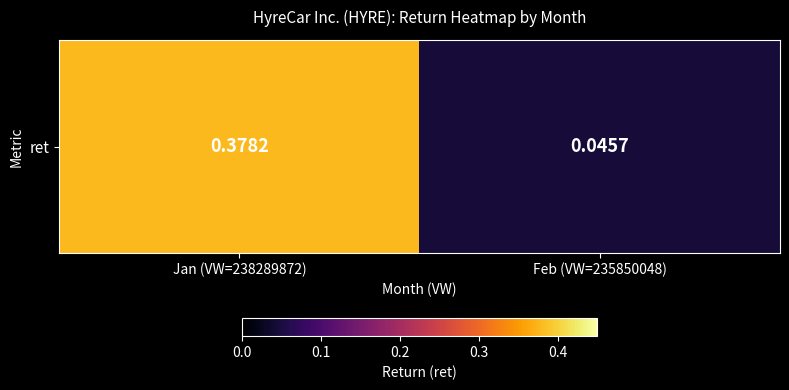

The chart shows a value of 0.4 at Jan (VW=238289872). True or false?

True